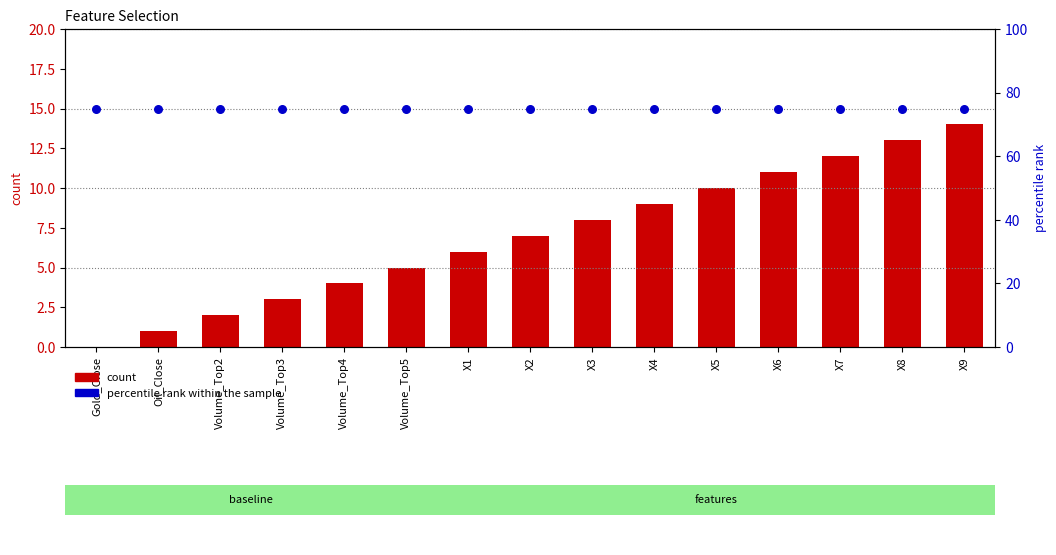

What are all the series names shown in the legend?

count, percentile rank within the sample